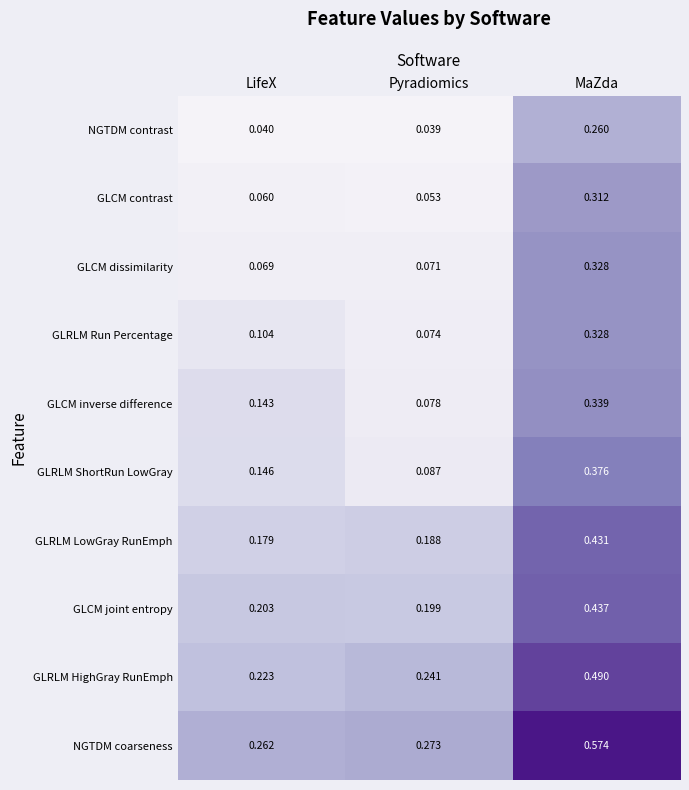

Which series changed the most between Pyradiomics and MaZda?

NGTDM coarseness